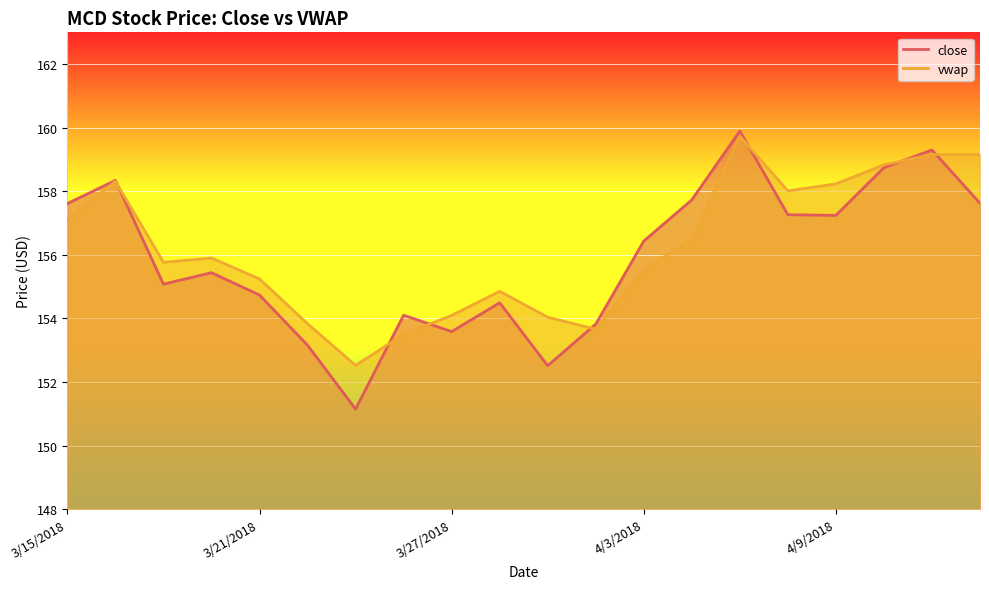

How many data points in close are less than 156?

10